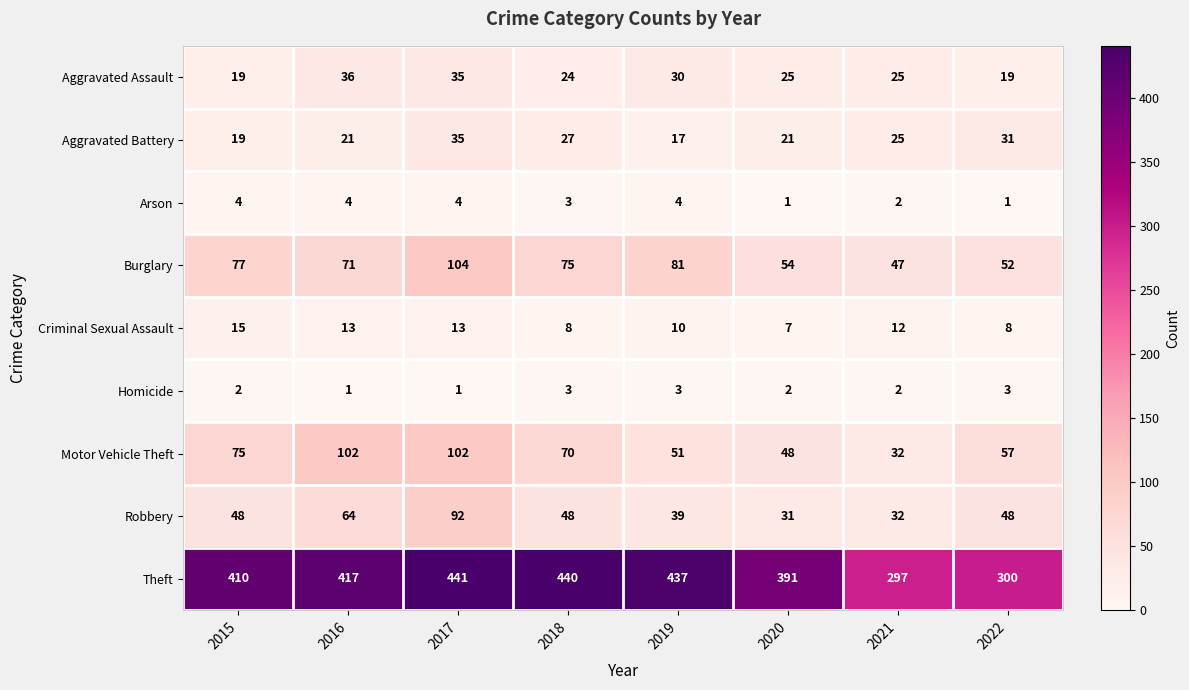

What is the greatest value displayed?

441